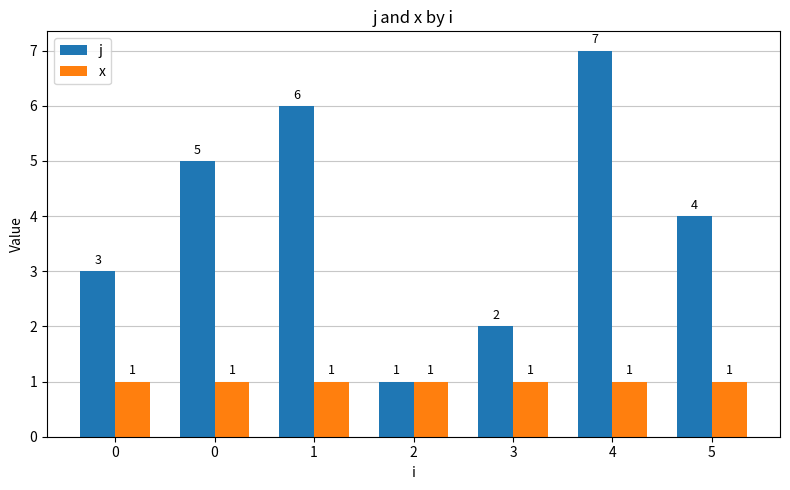

The j series shows 3 at 3. True or false?

False